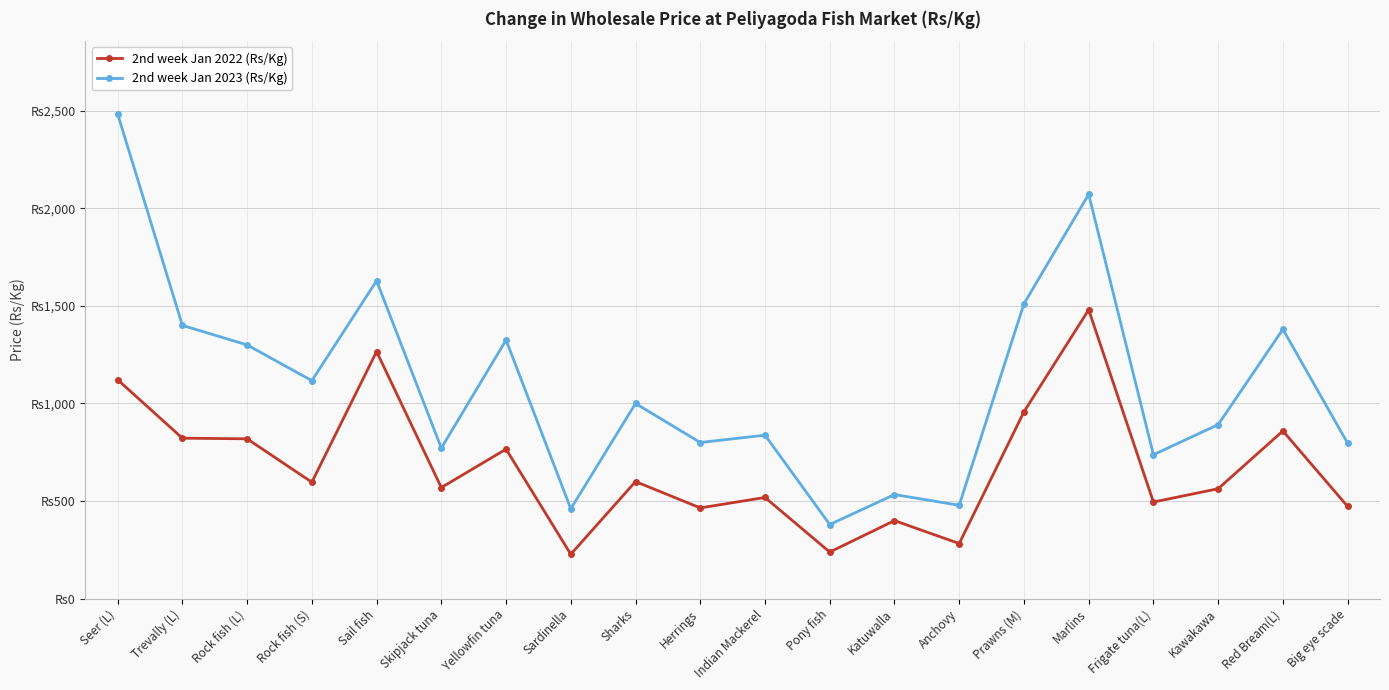

What is the label of the 14th point from the right?

Yellowfin tuna